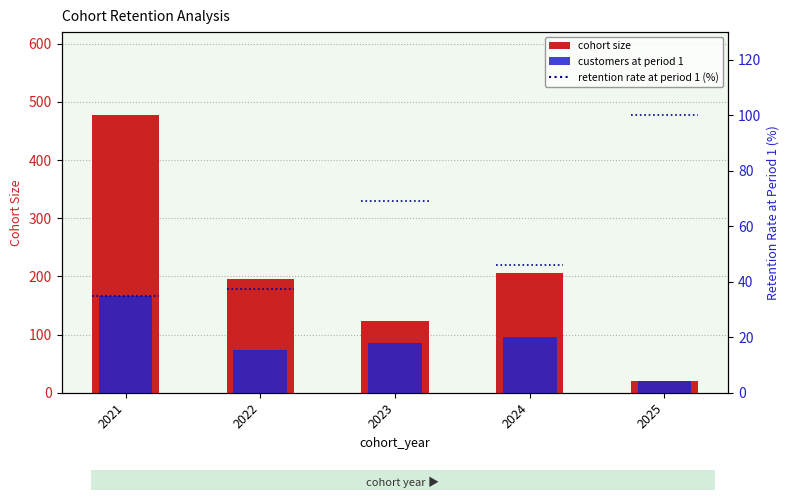

At which label is customers at period 1 closest to 93?

2024